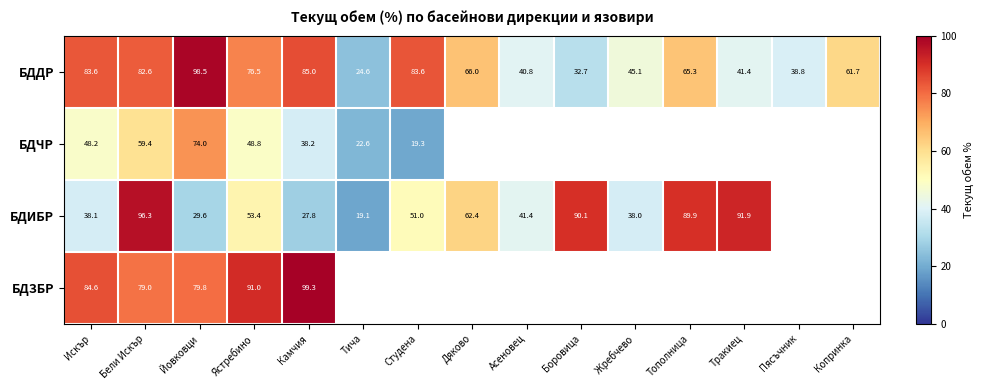

What is the maximum value shown in the chart?

99.3